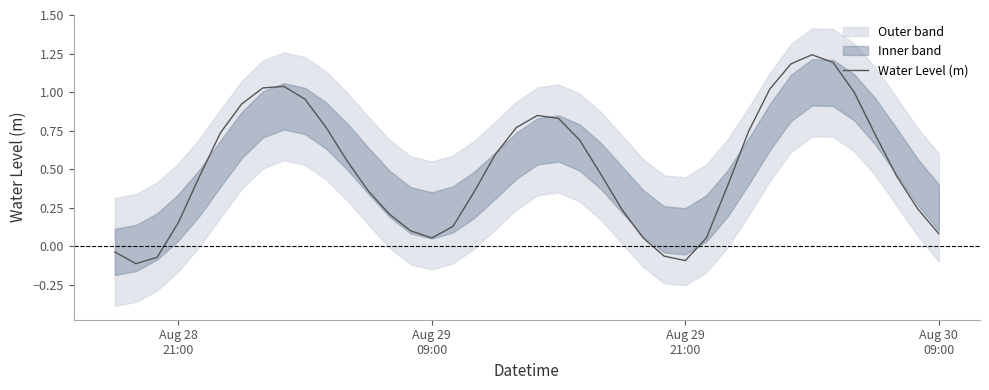

Is this an area chart (filled region under the line)?

No